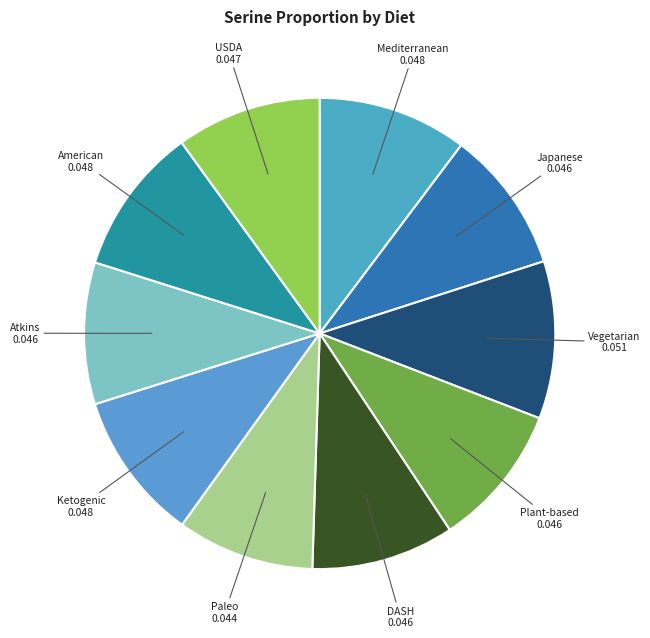

Which category has the biggest portion of the pie?

Vegetarian